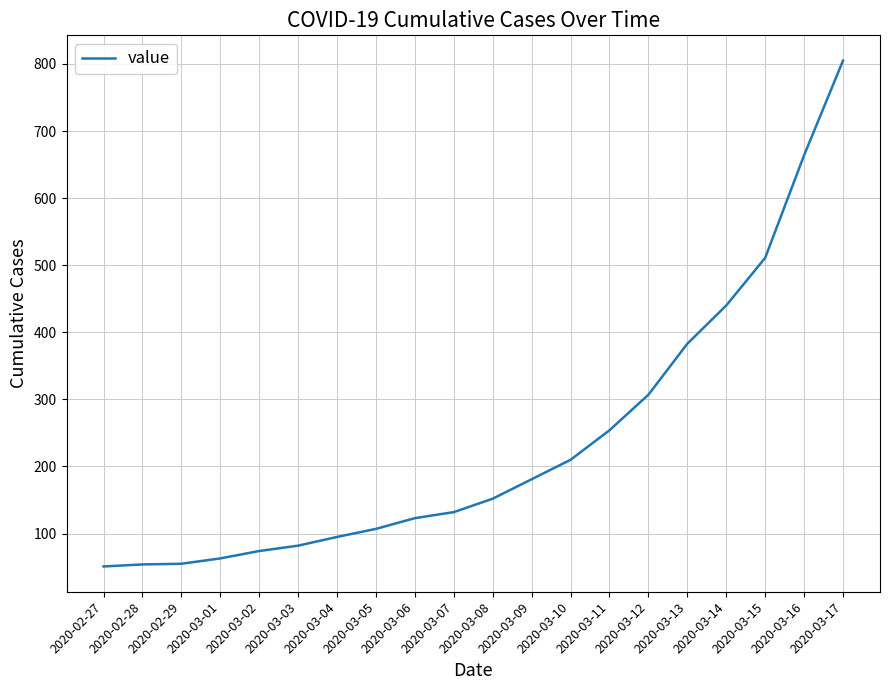

What position from the right is 2020-03-01?

17